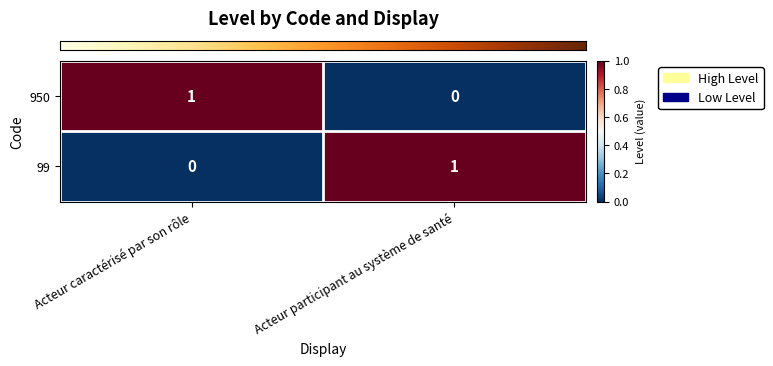

Is it true that 950 equals 2 at Acteur caractérisé par son rôle?

False